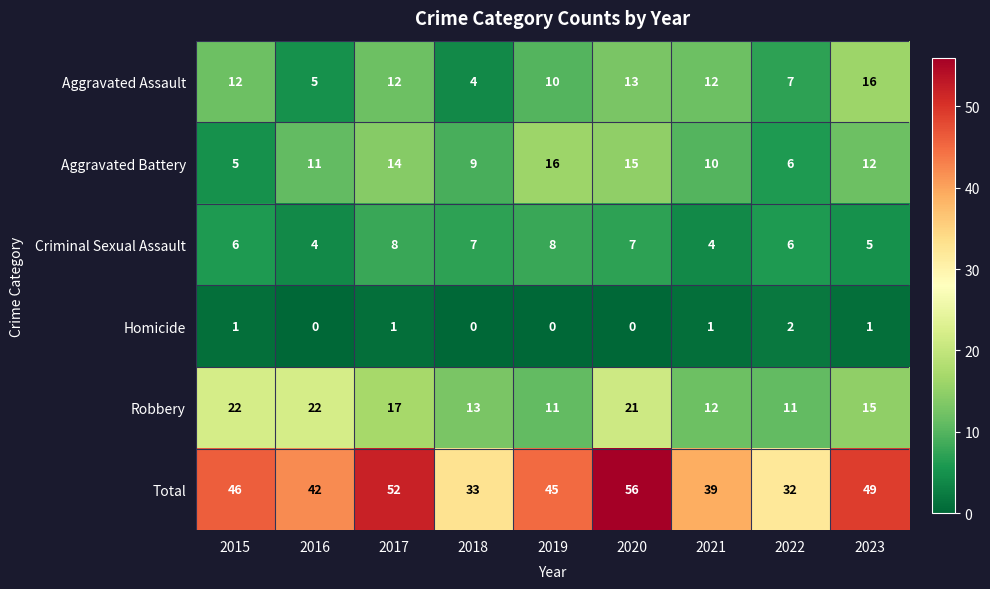

Is it true that Total equals 20 at 2020?

False